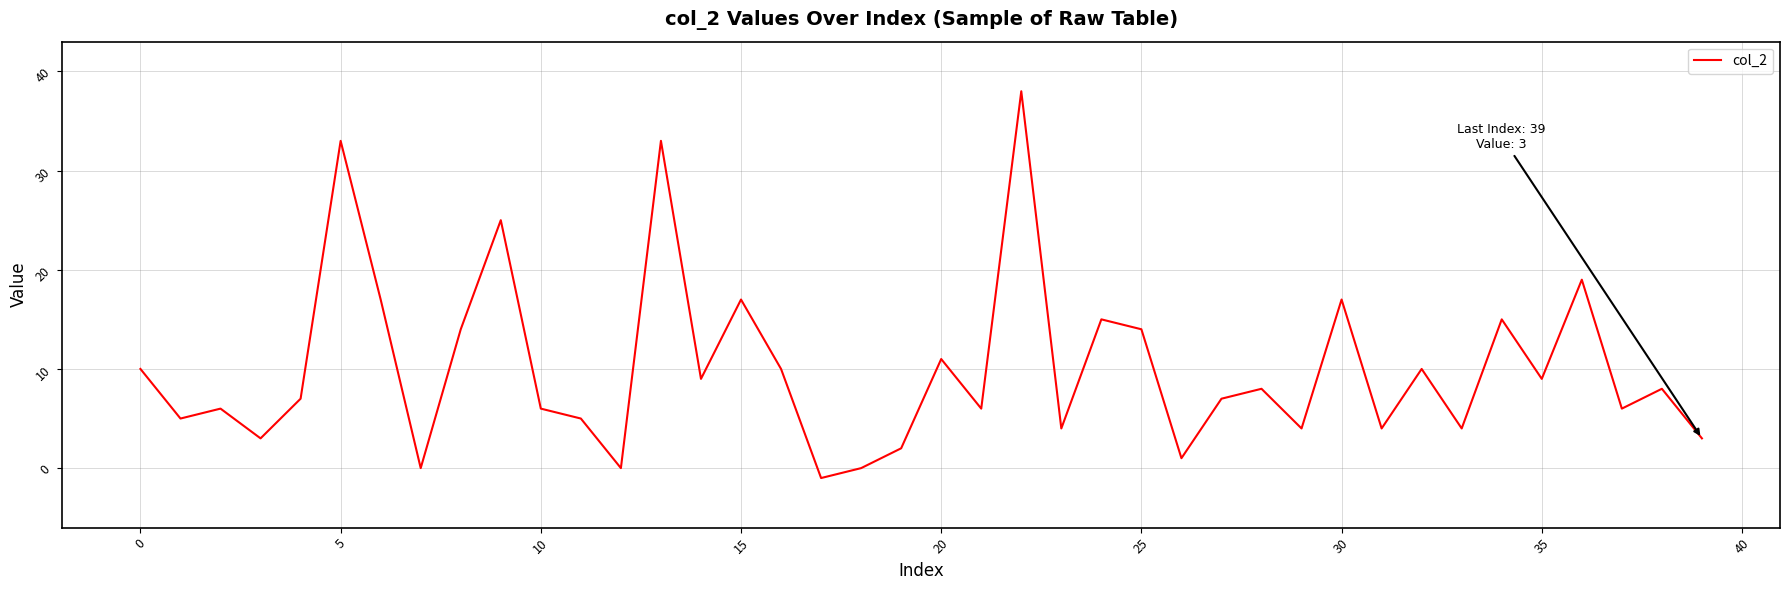

How many interior local valleys (lower than both neighbors) does the data have?

14